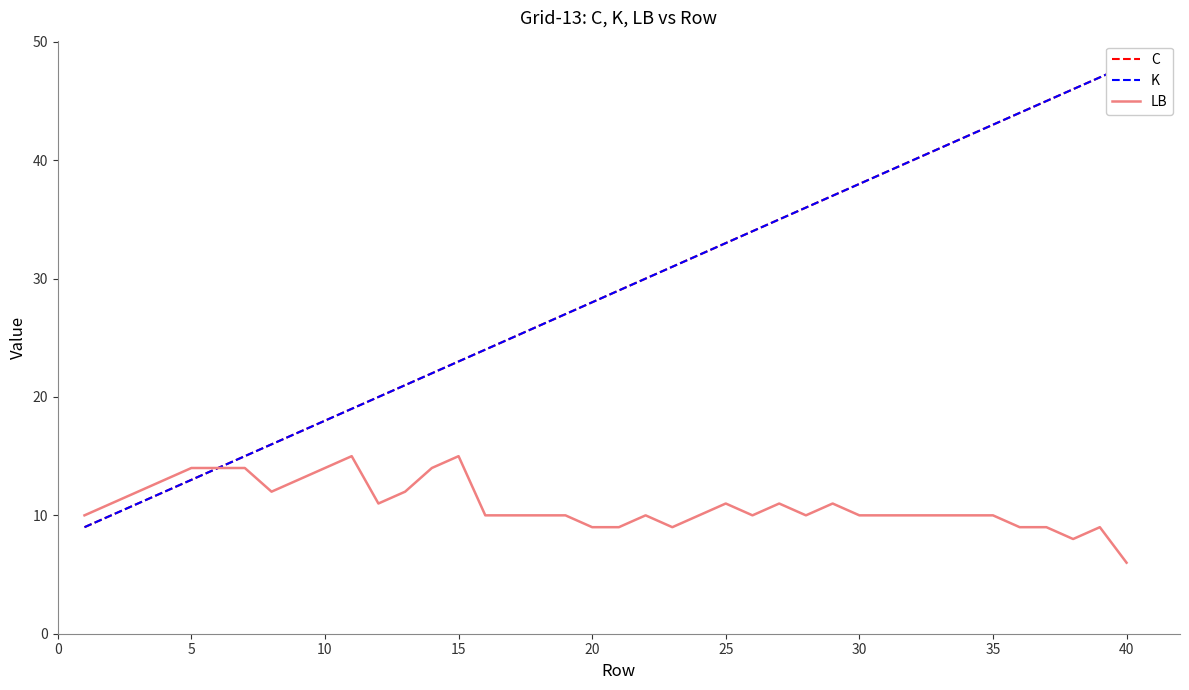

The value of LB at 30 is 10. True or false?

True